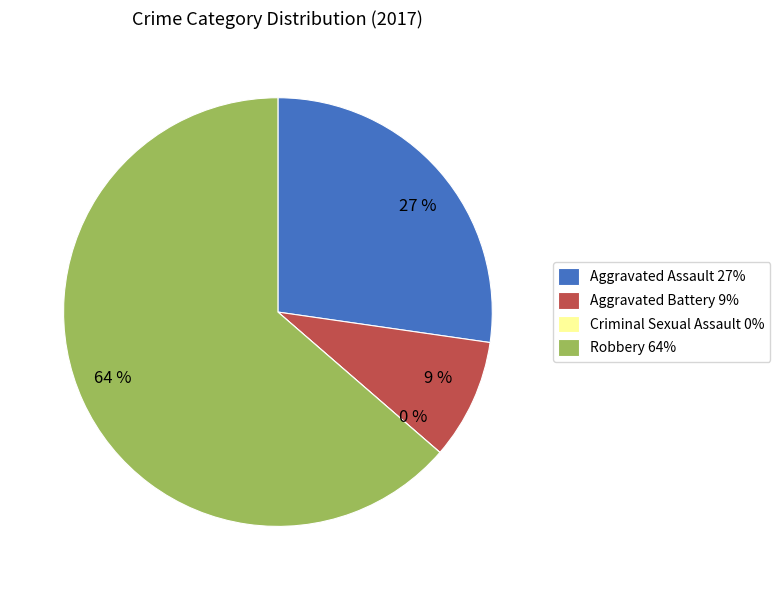

True or false: Robbery accounts for 55% of the total.

False